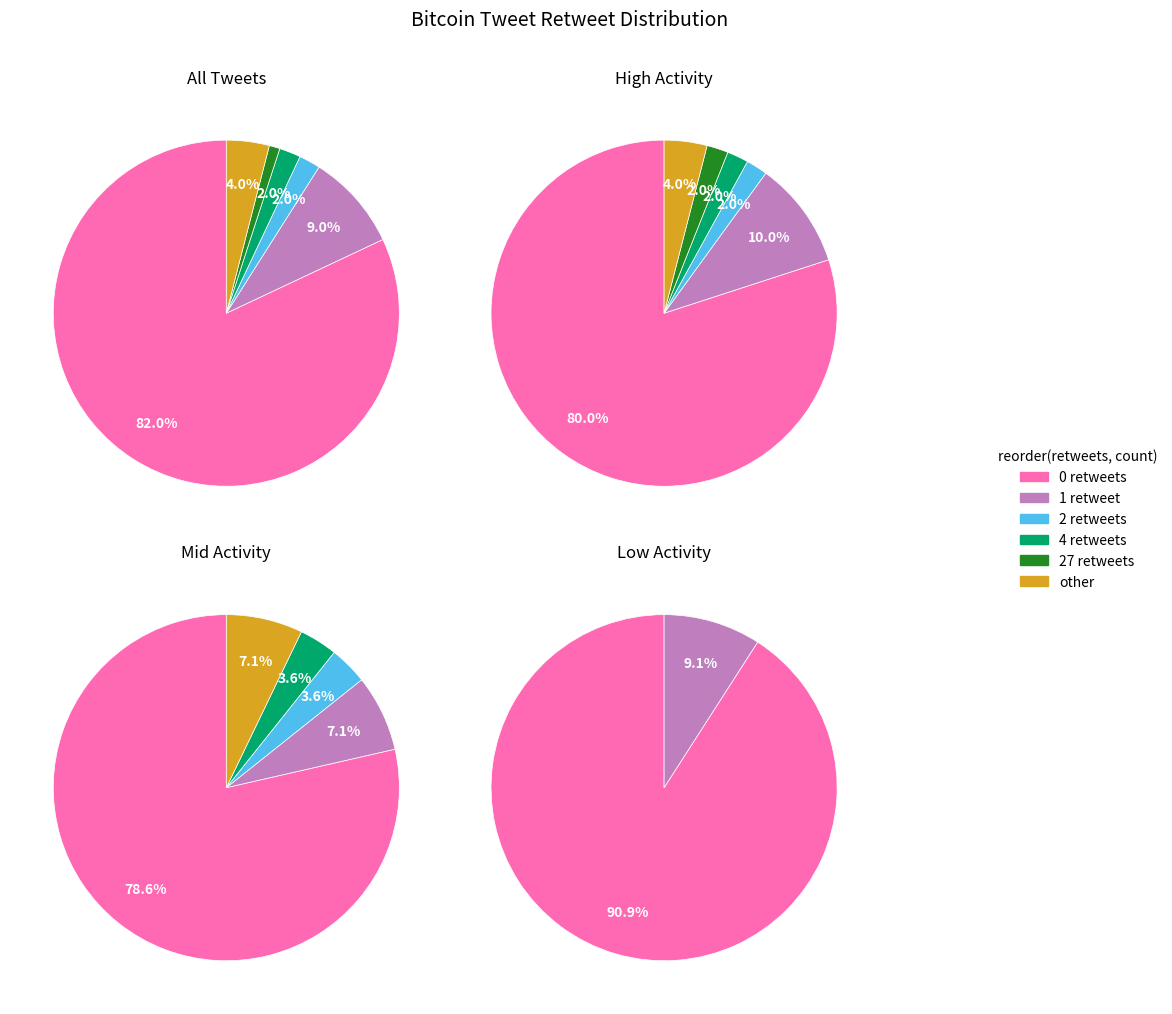

Count the number of slices in the pie.

6